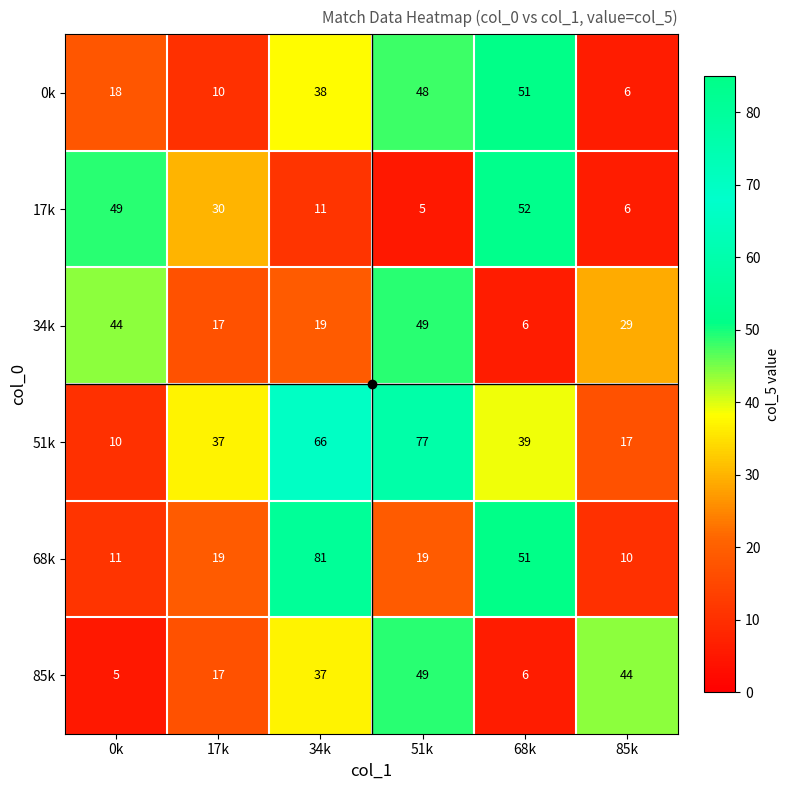

The 17k series shows 52 at 68k. True or false?

True